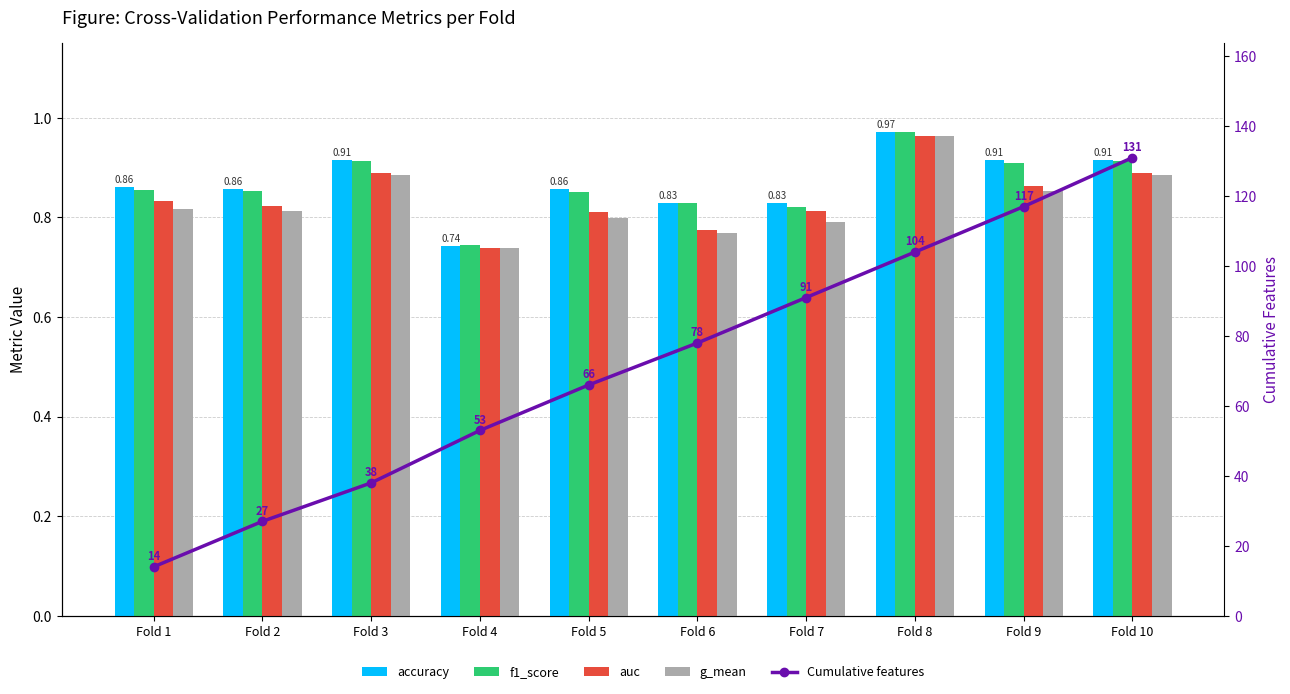

How many values in the Cumulative features series exceed 78?

4